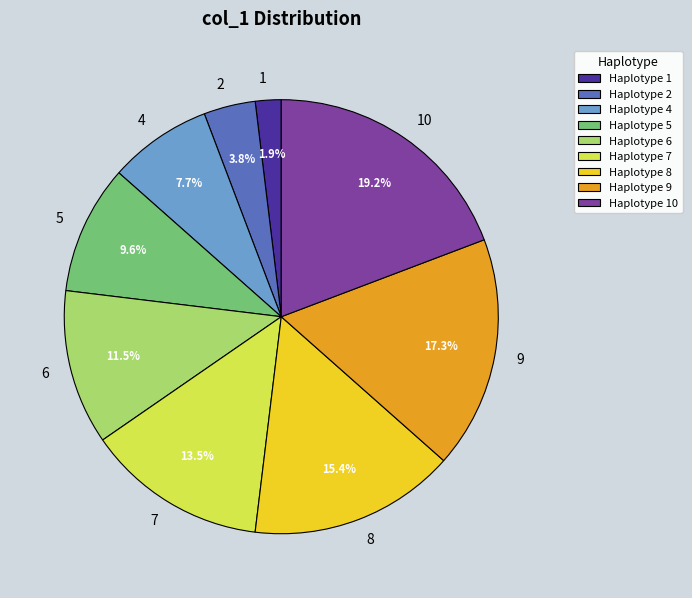

True or false: 1 accounts for 2% of the total.

True